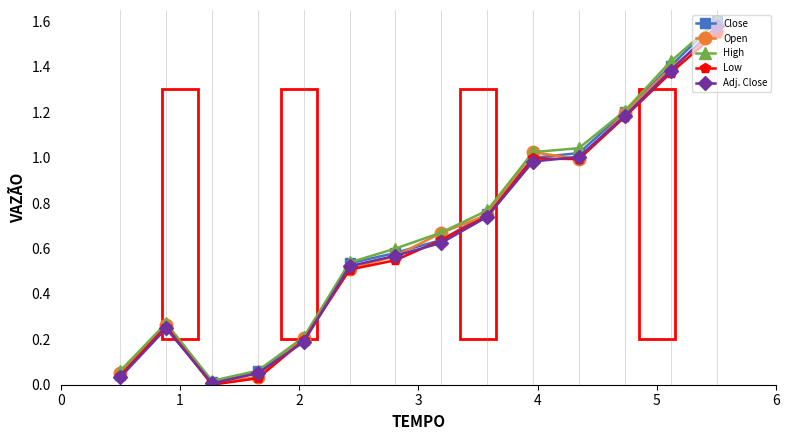

Which series has the widest spread of values?

Close